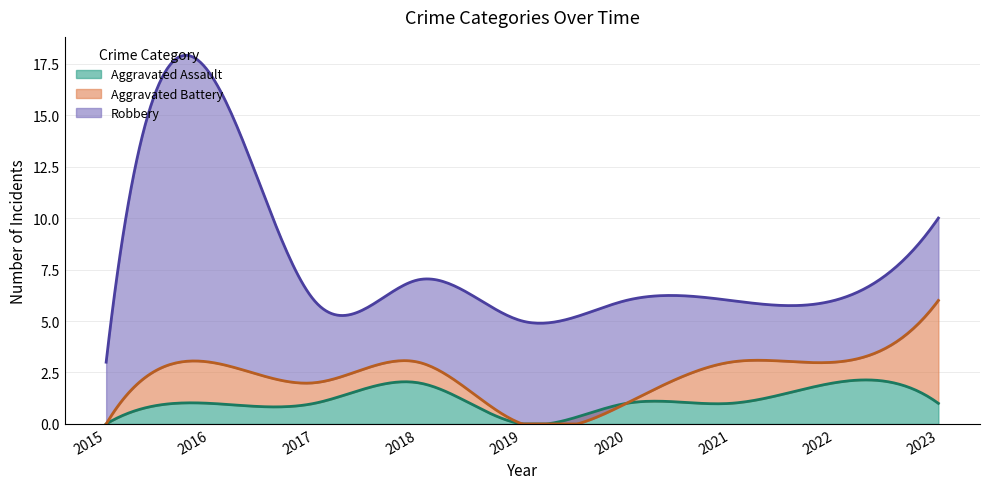

Count the number of data series in this chart.

3